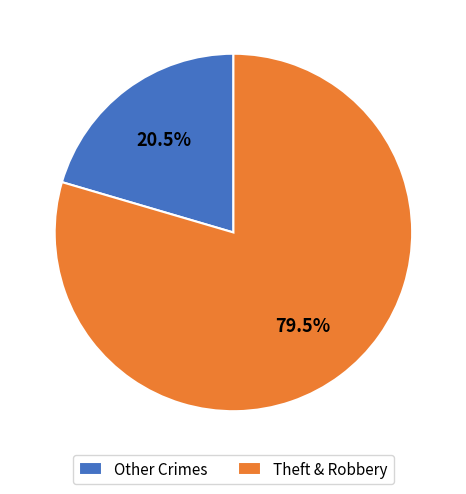

Which slice is the largest?

Theft & Robbery